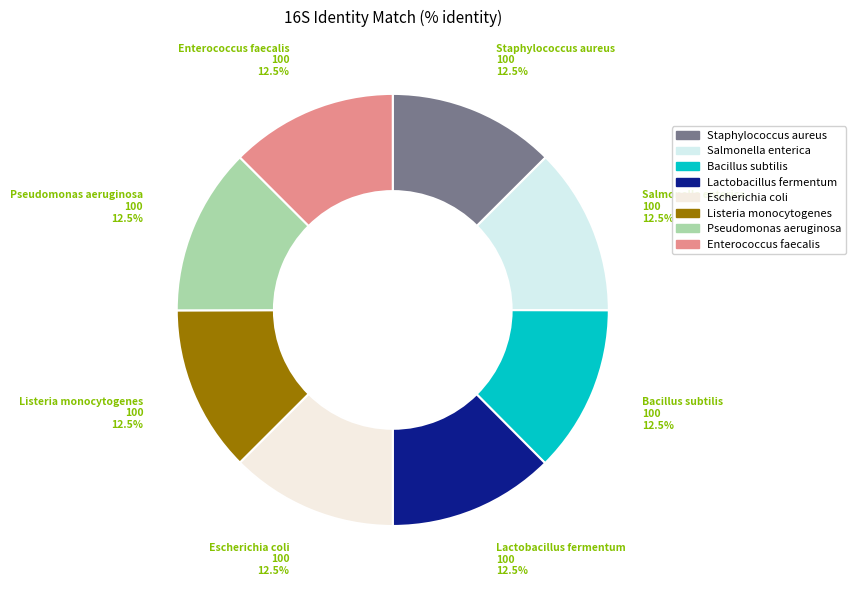

What is the total percentage of Salmonella enterica and Enterococcus faecalis?

25.0%